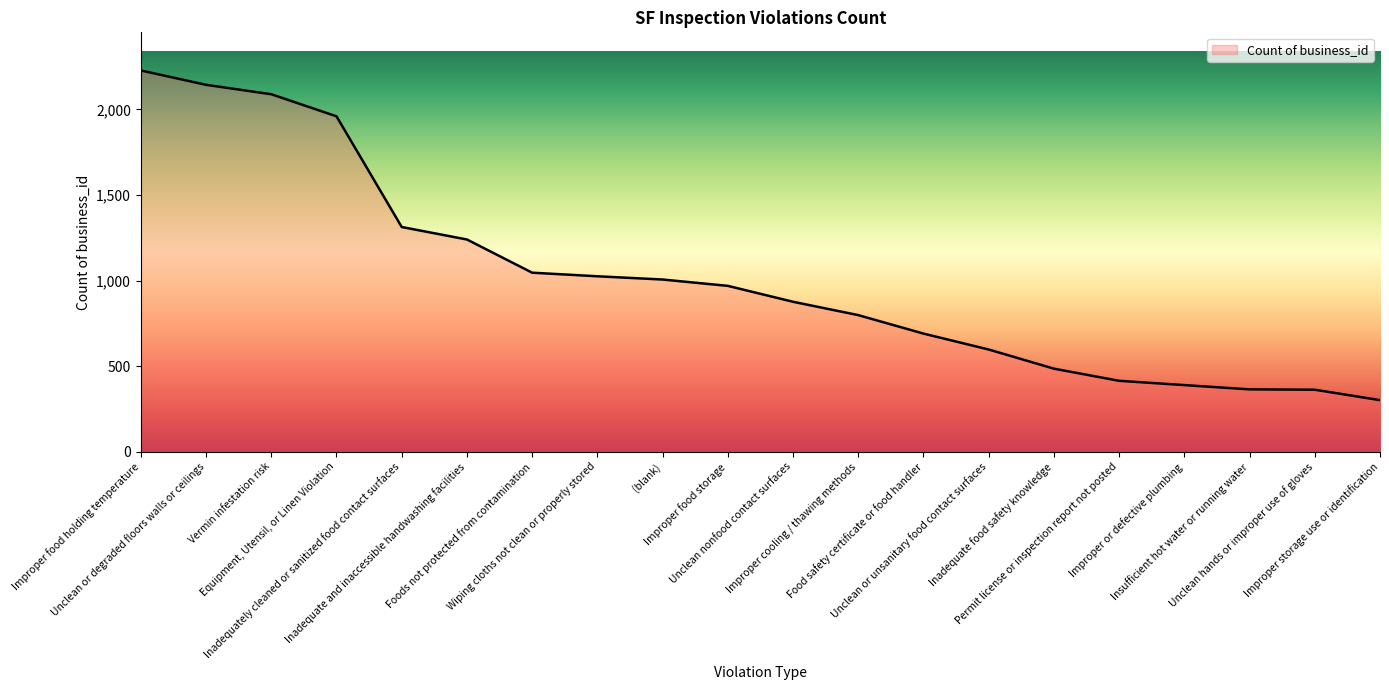

What is the difference between the values at (blank) and Food safety certificate or food handler?

316